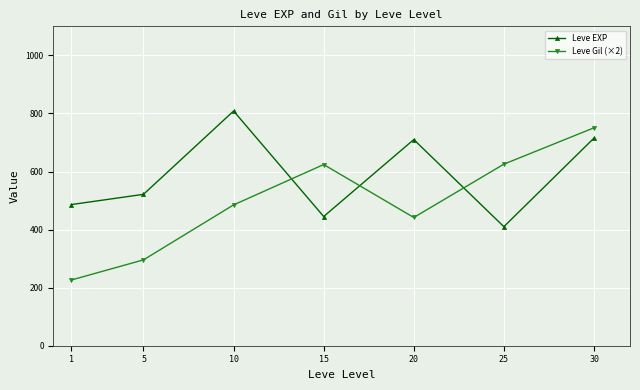

What is the difference between the maximum and minimum values in the Leve Gil (×2) series?

524.1